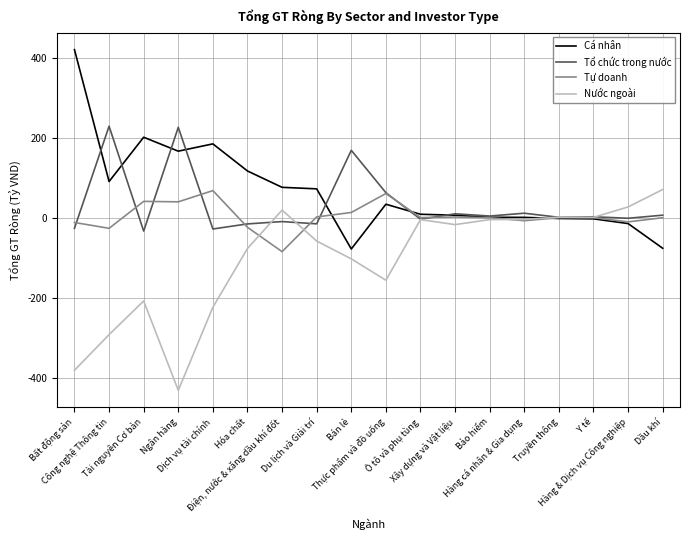

What is the difference between the highest and lowest values at Dầu khí?

146.8